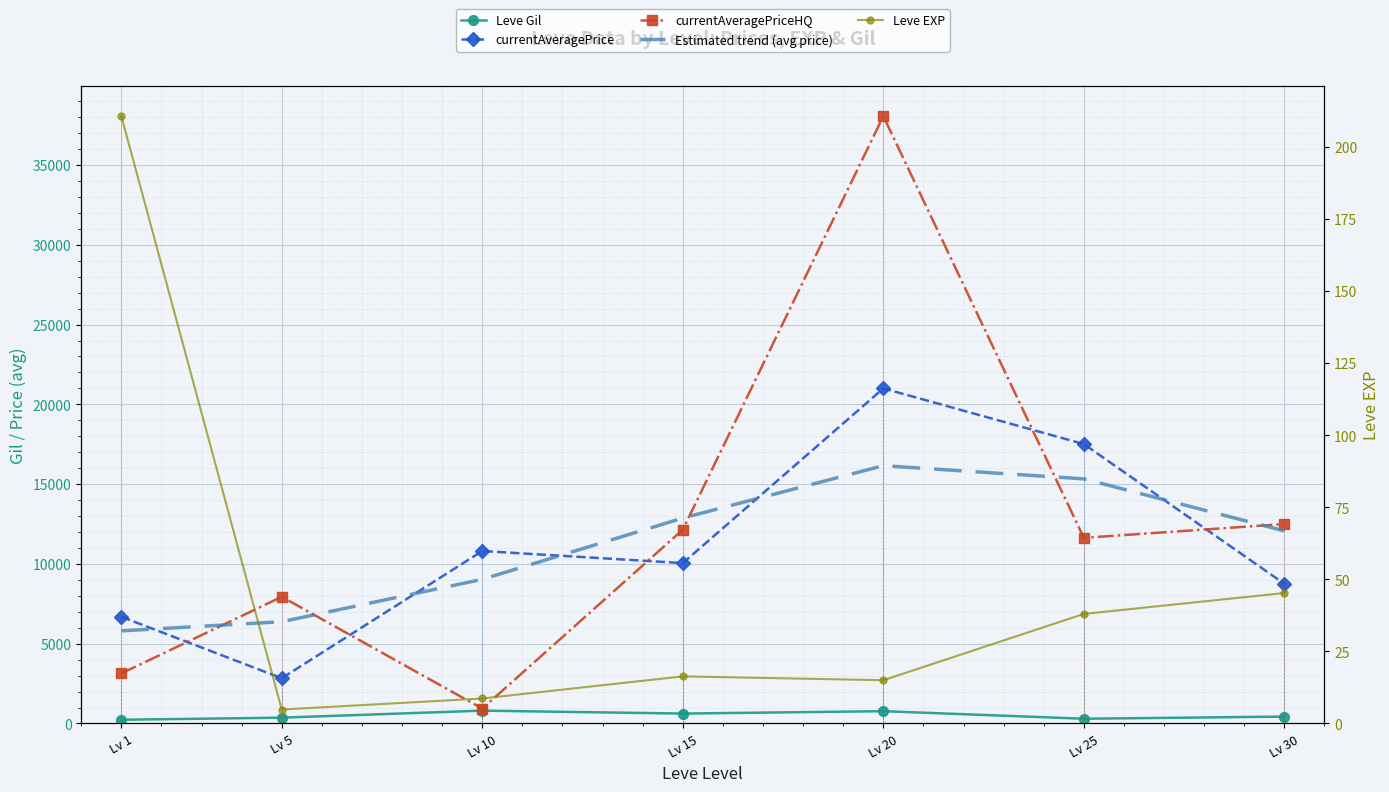

How many interior local peaks does the Leve EXP series have?

1